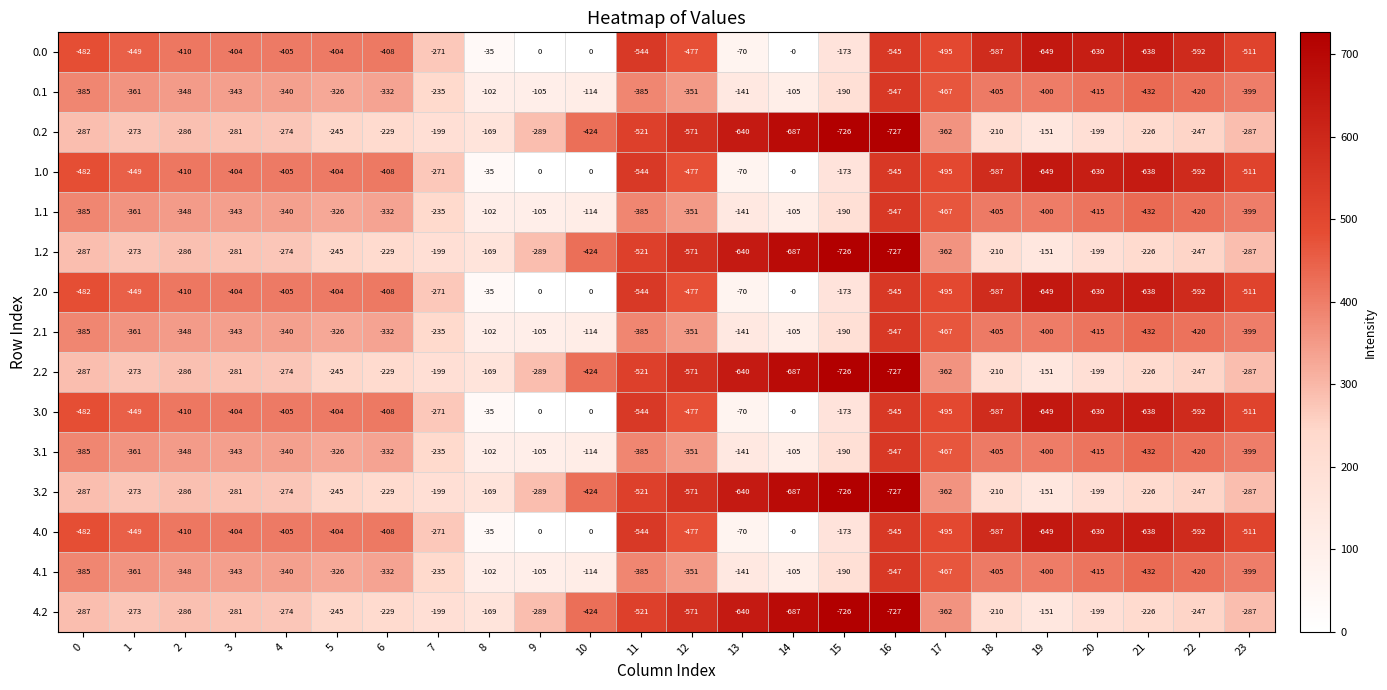

Which category has the lowest value across all series?

16